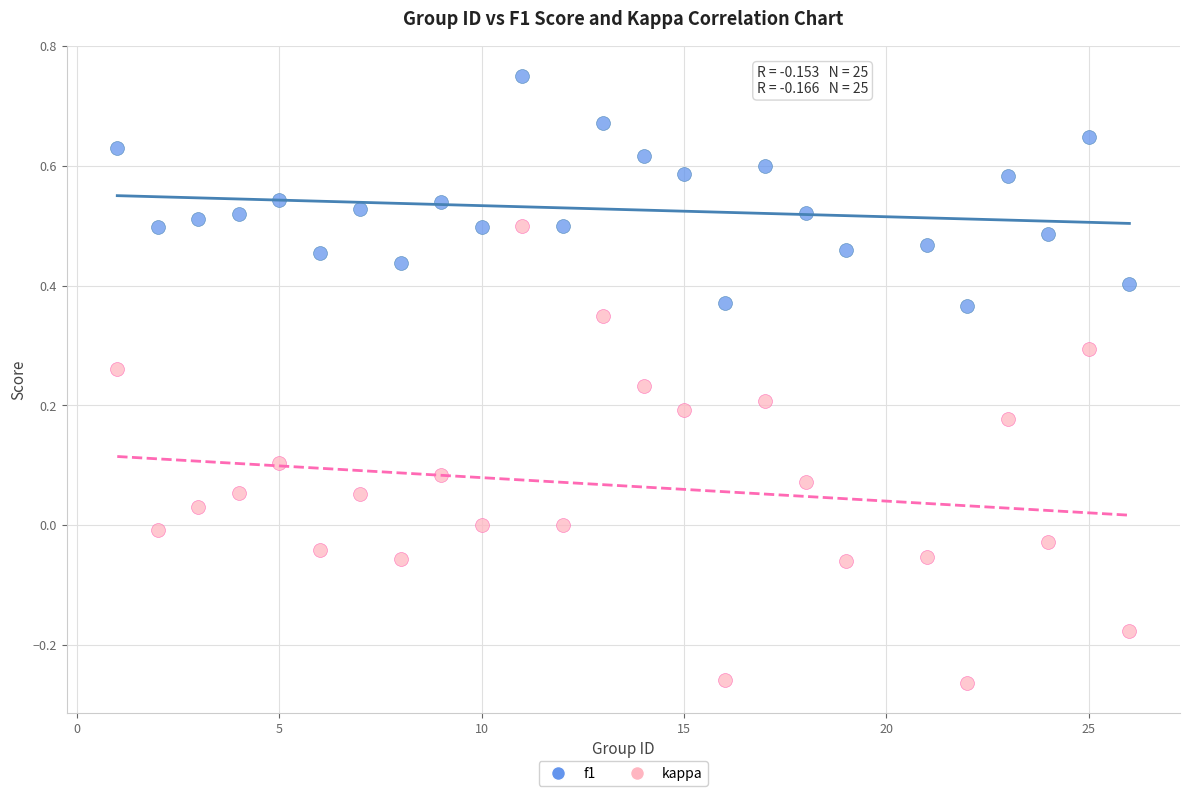

Across all data points, what is the range of X values (max minus min)?

25.0